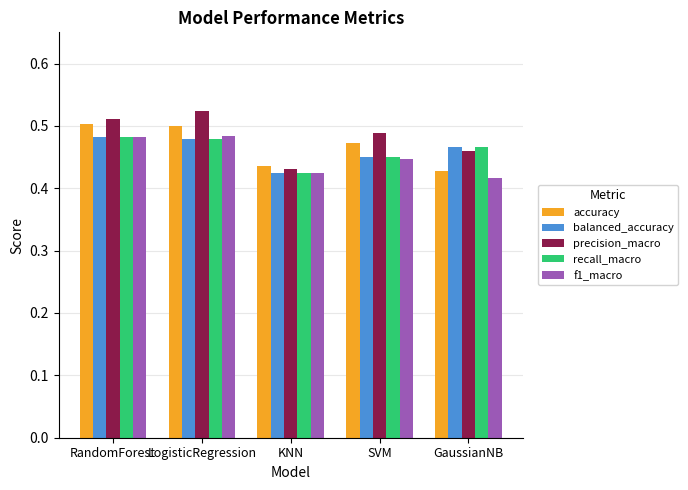

Is the value of precision_macro at KNN greater than the value of recall_macro at LogisticRegression?

No